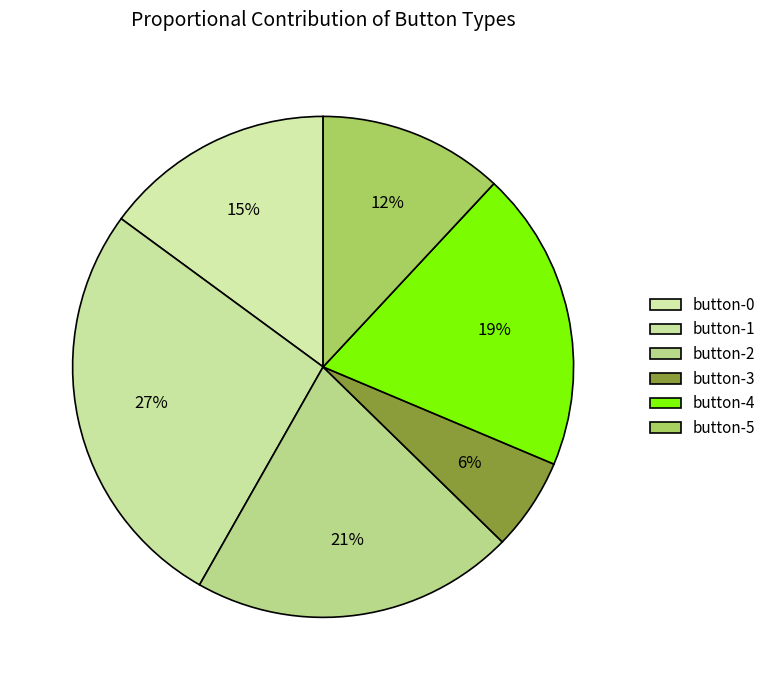

Is there any slice that represents more than half of the pie?

No